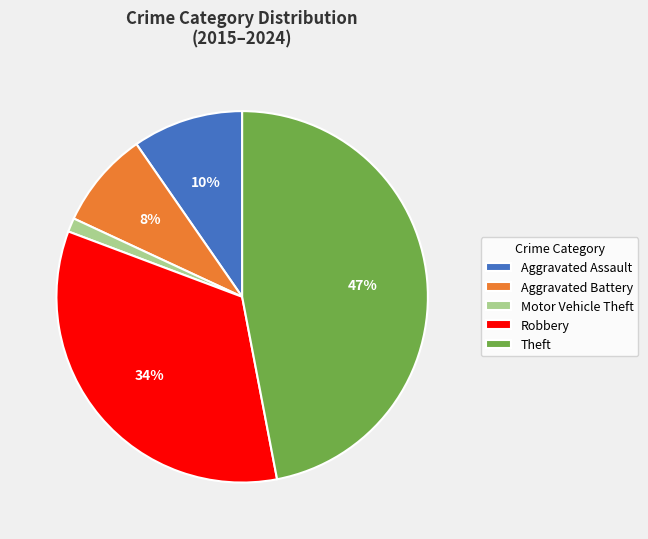

Combined, do Aggravated Assault and Aggravated Battery account for over 50%?

No